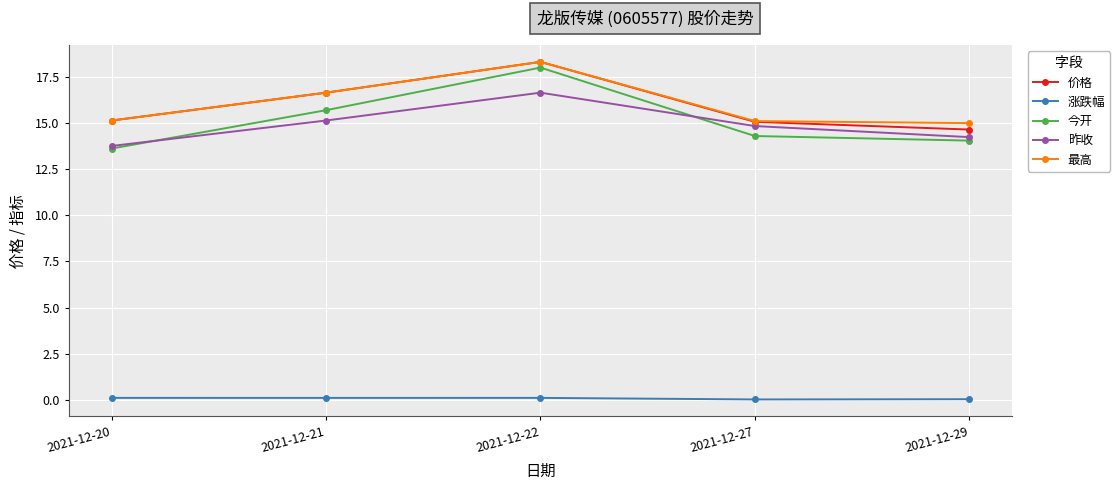

True or false: 今开 and 涨跌幅 intersect in this chart.

False